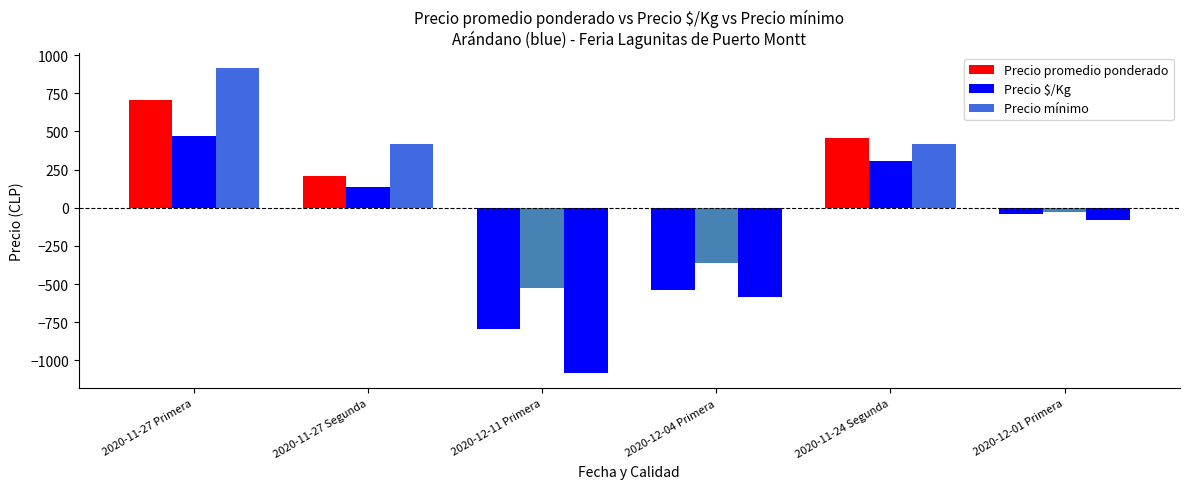

Reading right to left, extract all data points from this chart.

Precio promedio ponderado: -41.7	458.3	-541.7	-791.7	208.3	708.3
Precio $/Kg: -27.5	305.5	-361.5	-527.5	138.5	472.5
Precio mínimo: -83.3	416.7	-583.3	-1083.3	416.7	916.7